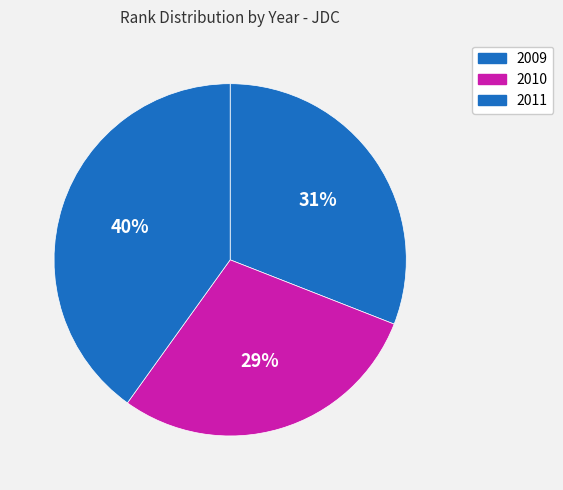

How many slices are in this pie chart?

3